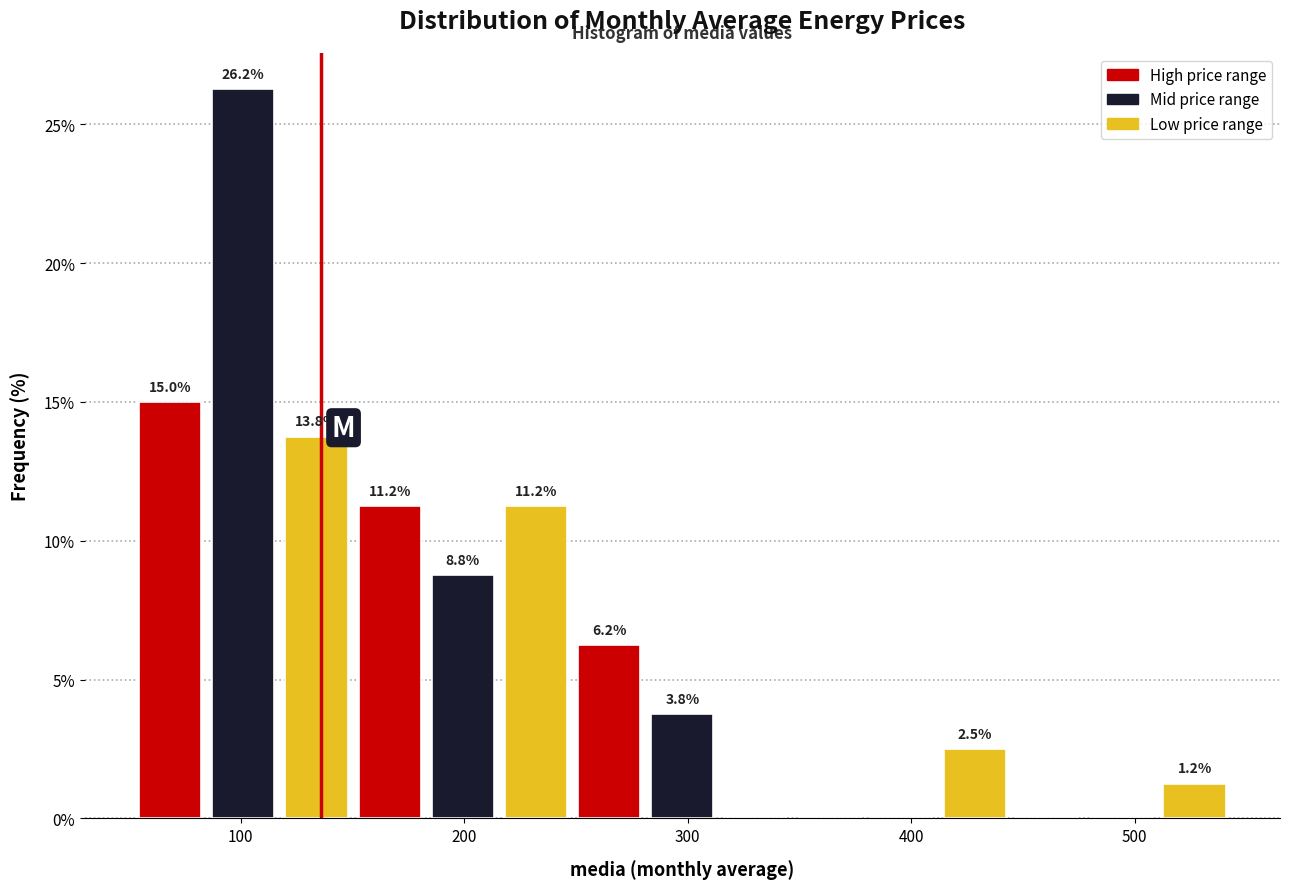

Around what value on the x-axis is the tallest bar? Give the approximate position of its centre, as read against the axis.

100